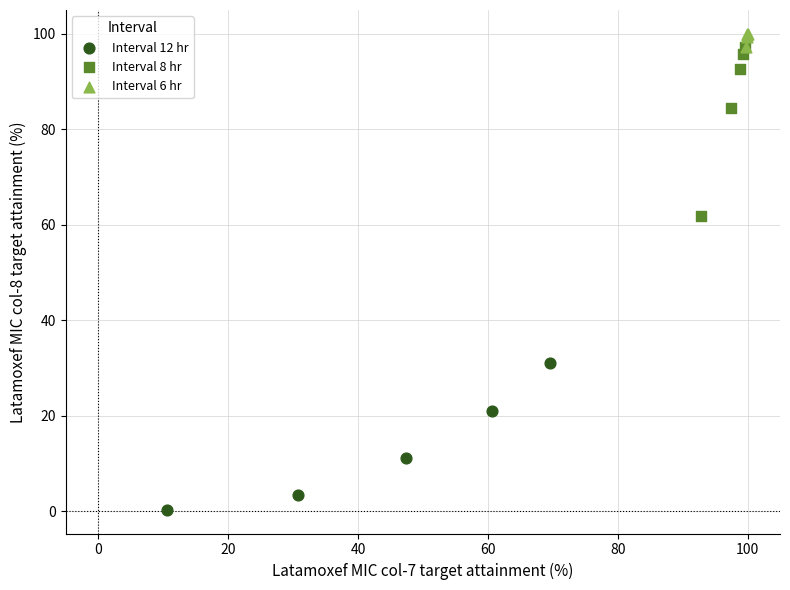

Which series reaches the minimum Y coordinate?

Interval 12 hr